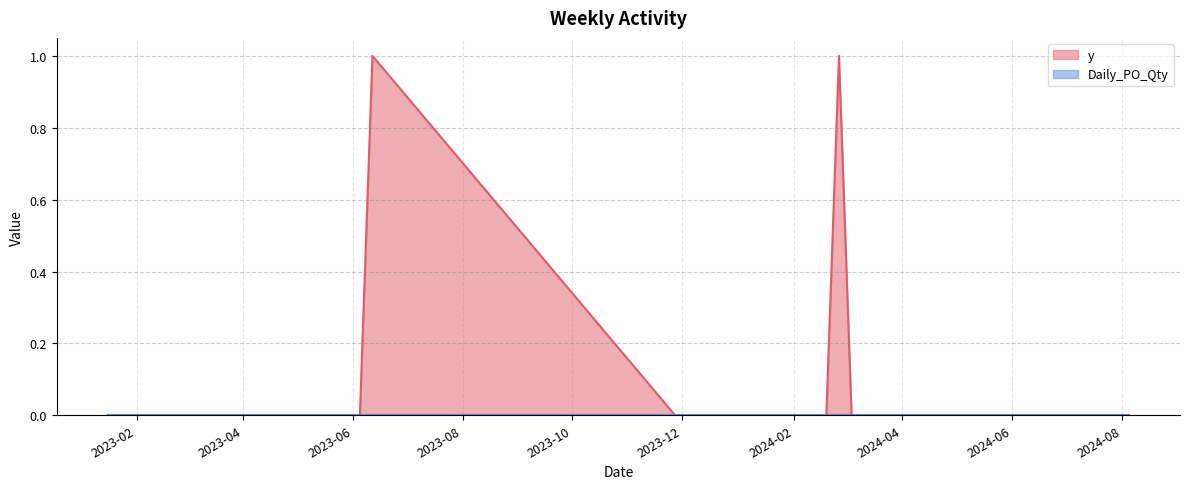

Does the chart have visible grid lines?

Yes